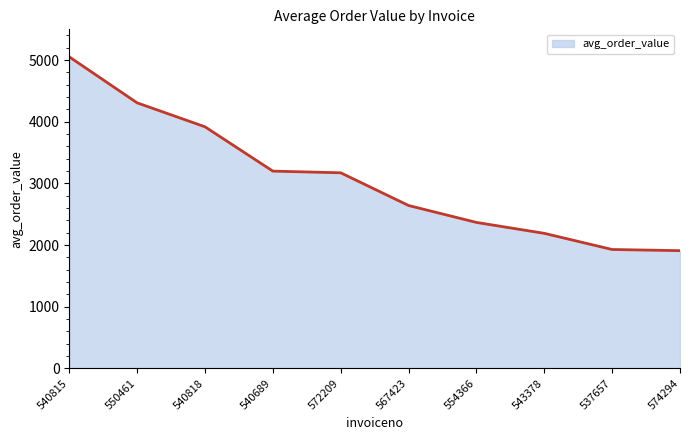

What is the ratio of the value at 540815 to the value at 574294?

2.6